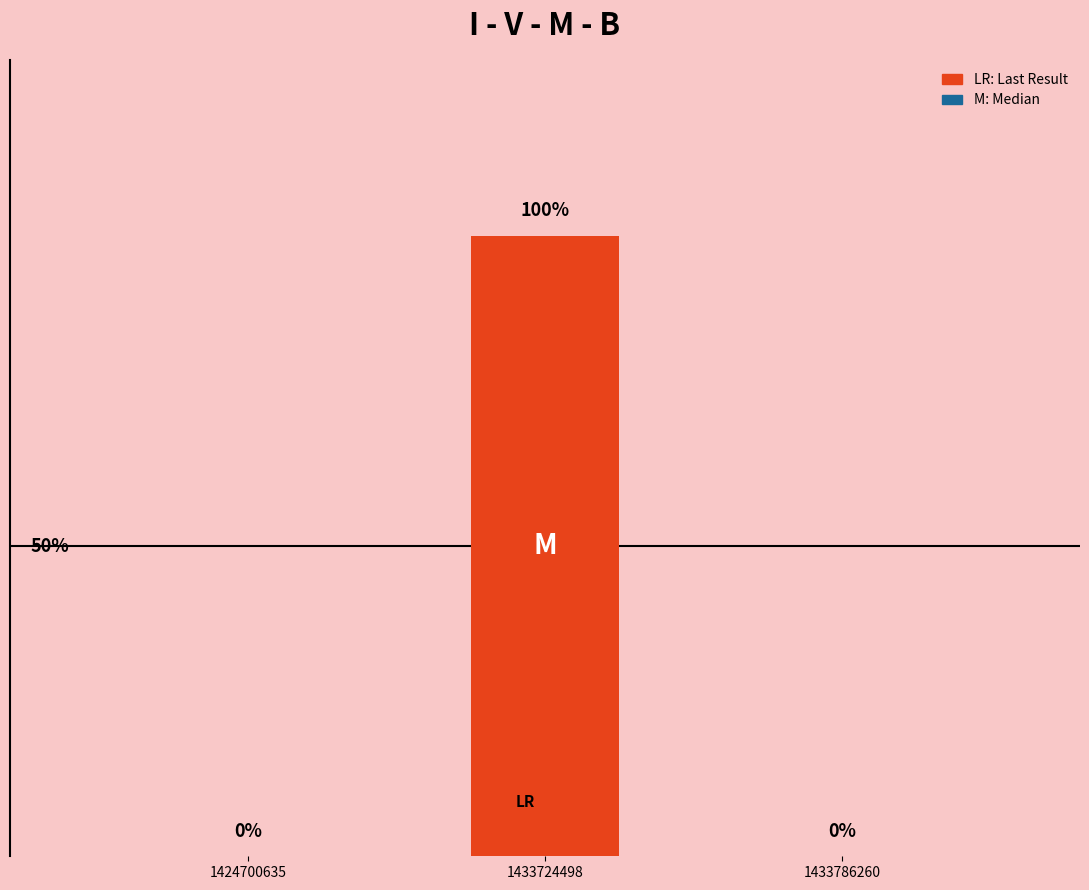

How many bars are there in total?

6